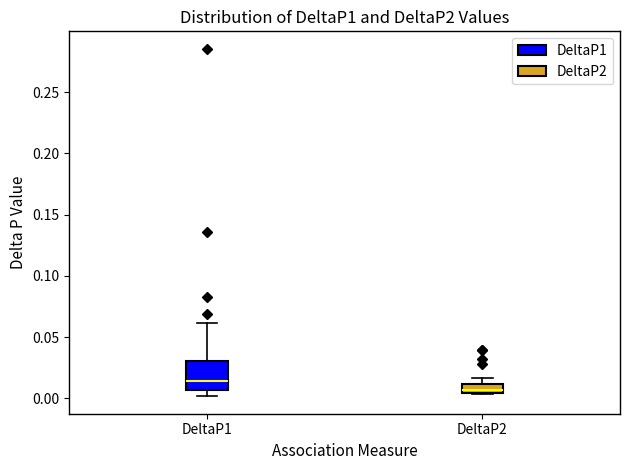

Where is the lower edge of the box for DeltaP1 on the y-axis? The values are not printed on the chart, so give them approximately, as read against the axis.

0.005